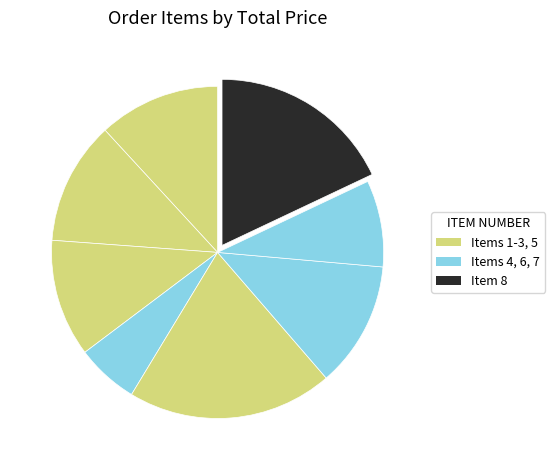

Which category has the biggest portion of the pie?

5